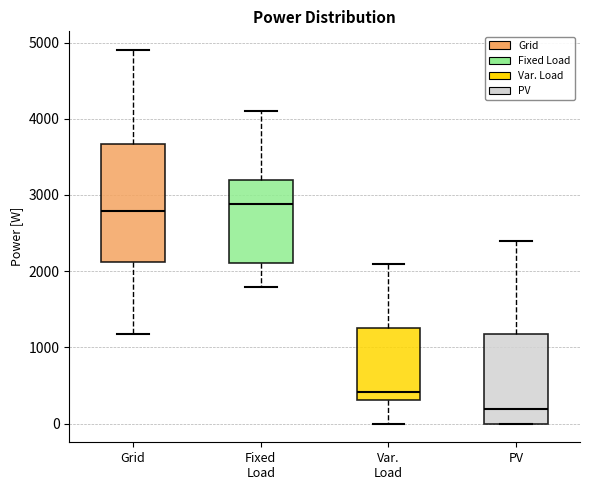

Where does the median line of the box for Grid sit on the y-axis? The values are not printed on the chart, so give them approximately, as read against the axis.

2800